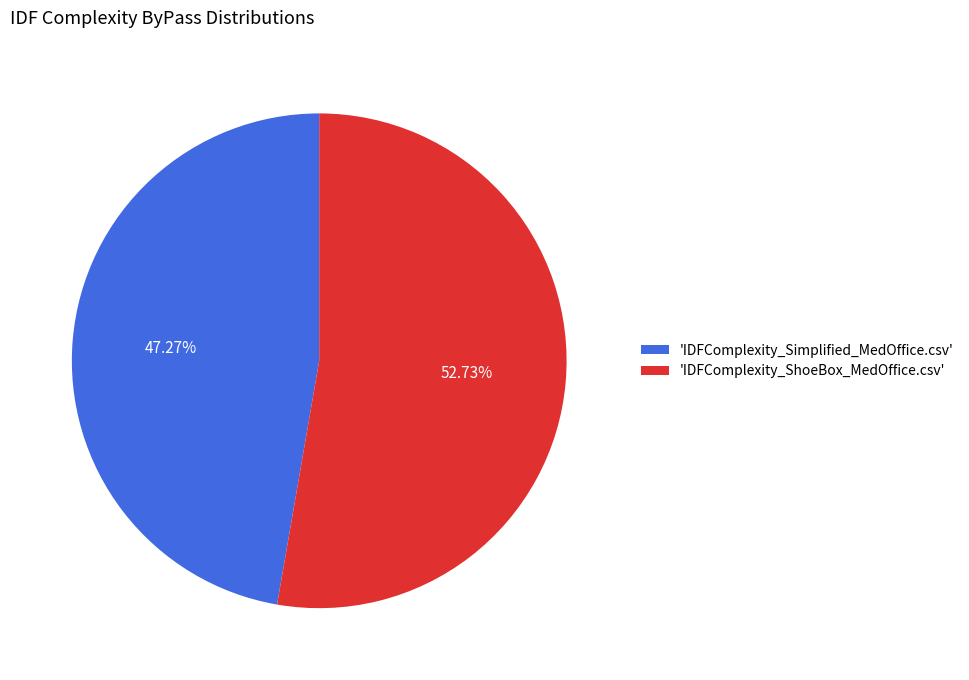

Rank the categories by value from highest to lowest.

'IDFComplexity_ShoeBox_MedOffice.csv', 'IDFComplexity_Simplified_MedOffice.csv'